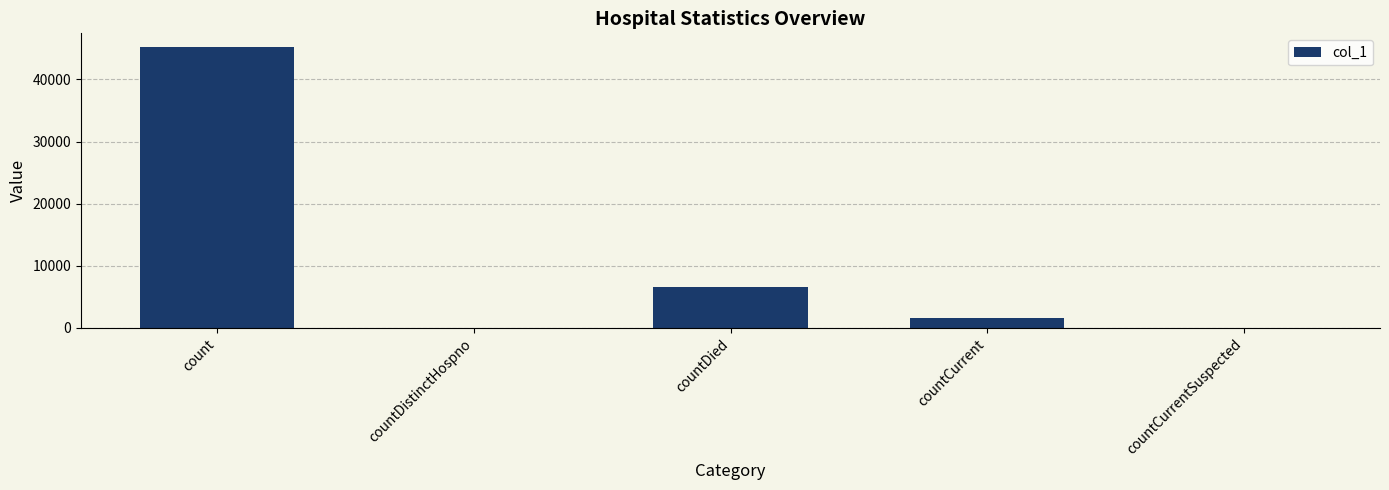

What is the sum of the values at count and countCurrent?

46732